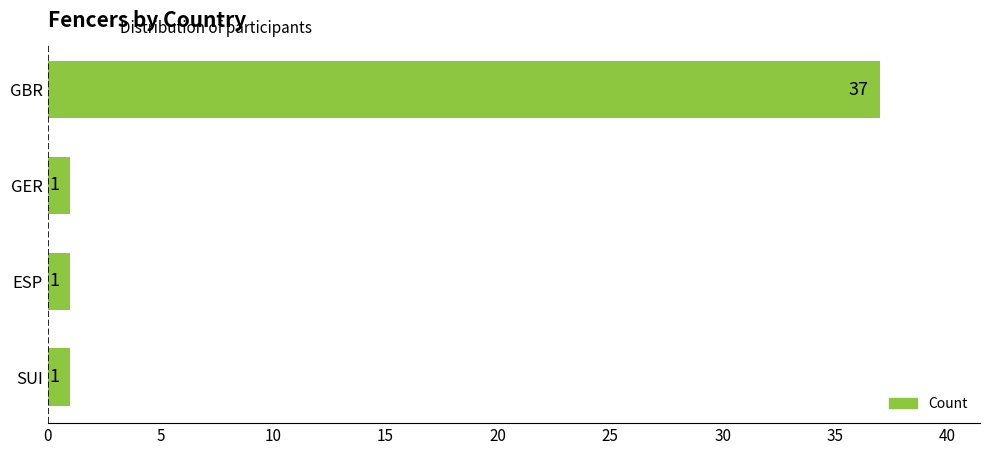

What is the sum of all values?

40